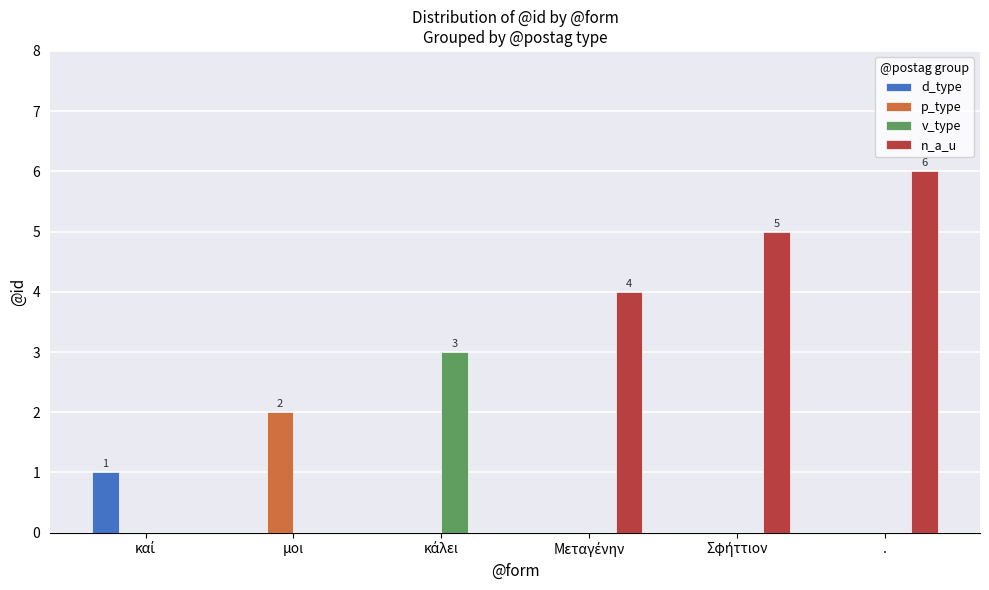

Is it true that p_type equals 2 at μοι?

True